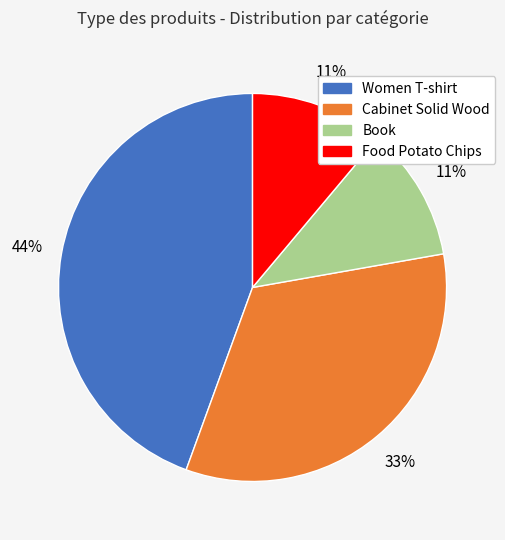

To the nearest percent, what portion does Cabinet Solid Wood represent?

33%